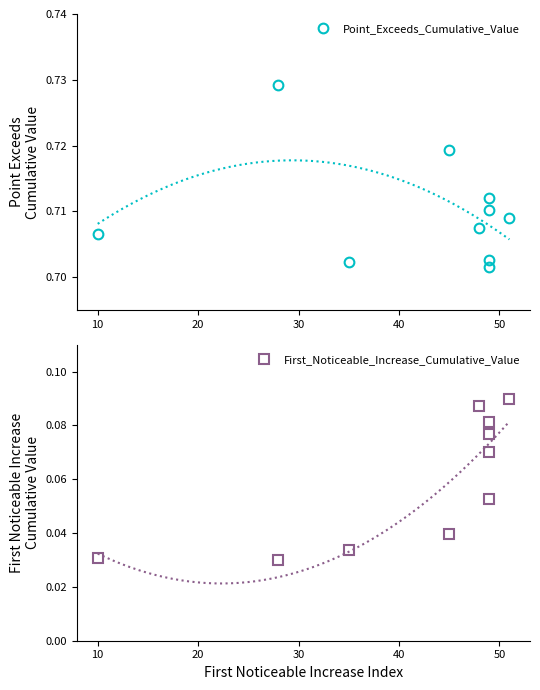

How many lines are shown in the chart?

2